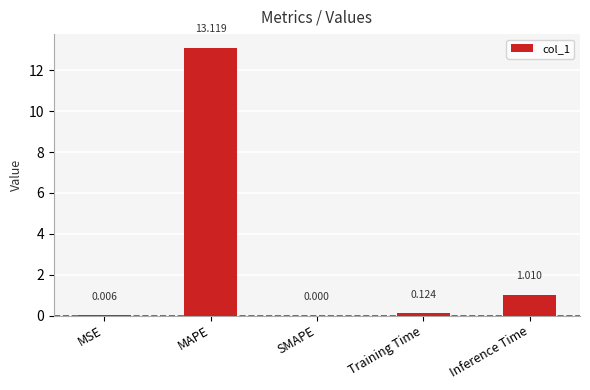

Between SMAPE and MSE, which is larger?

MSE